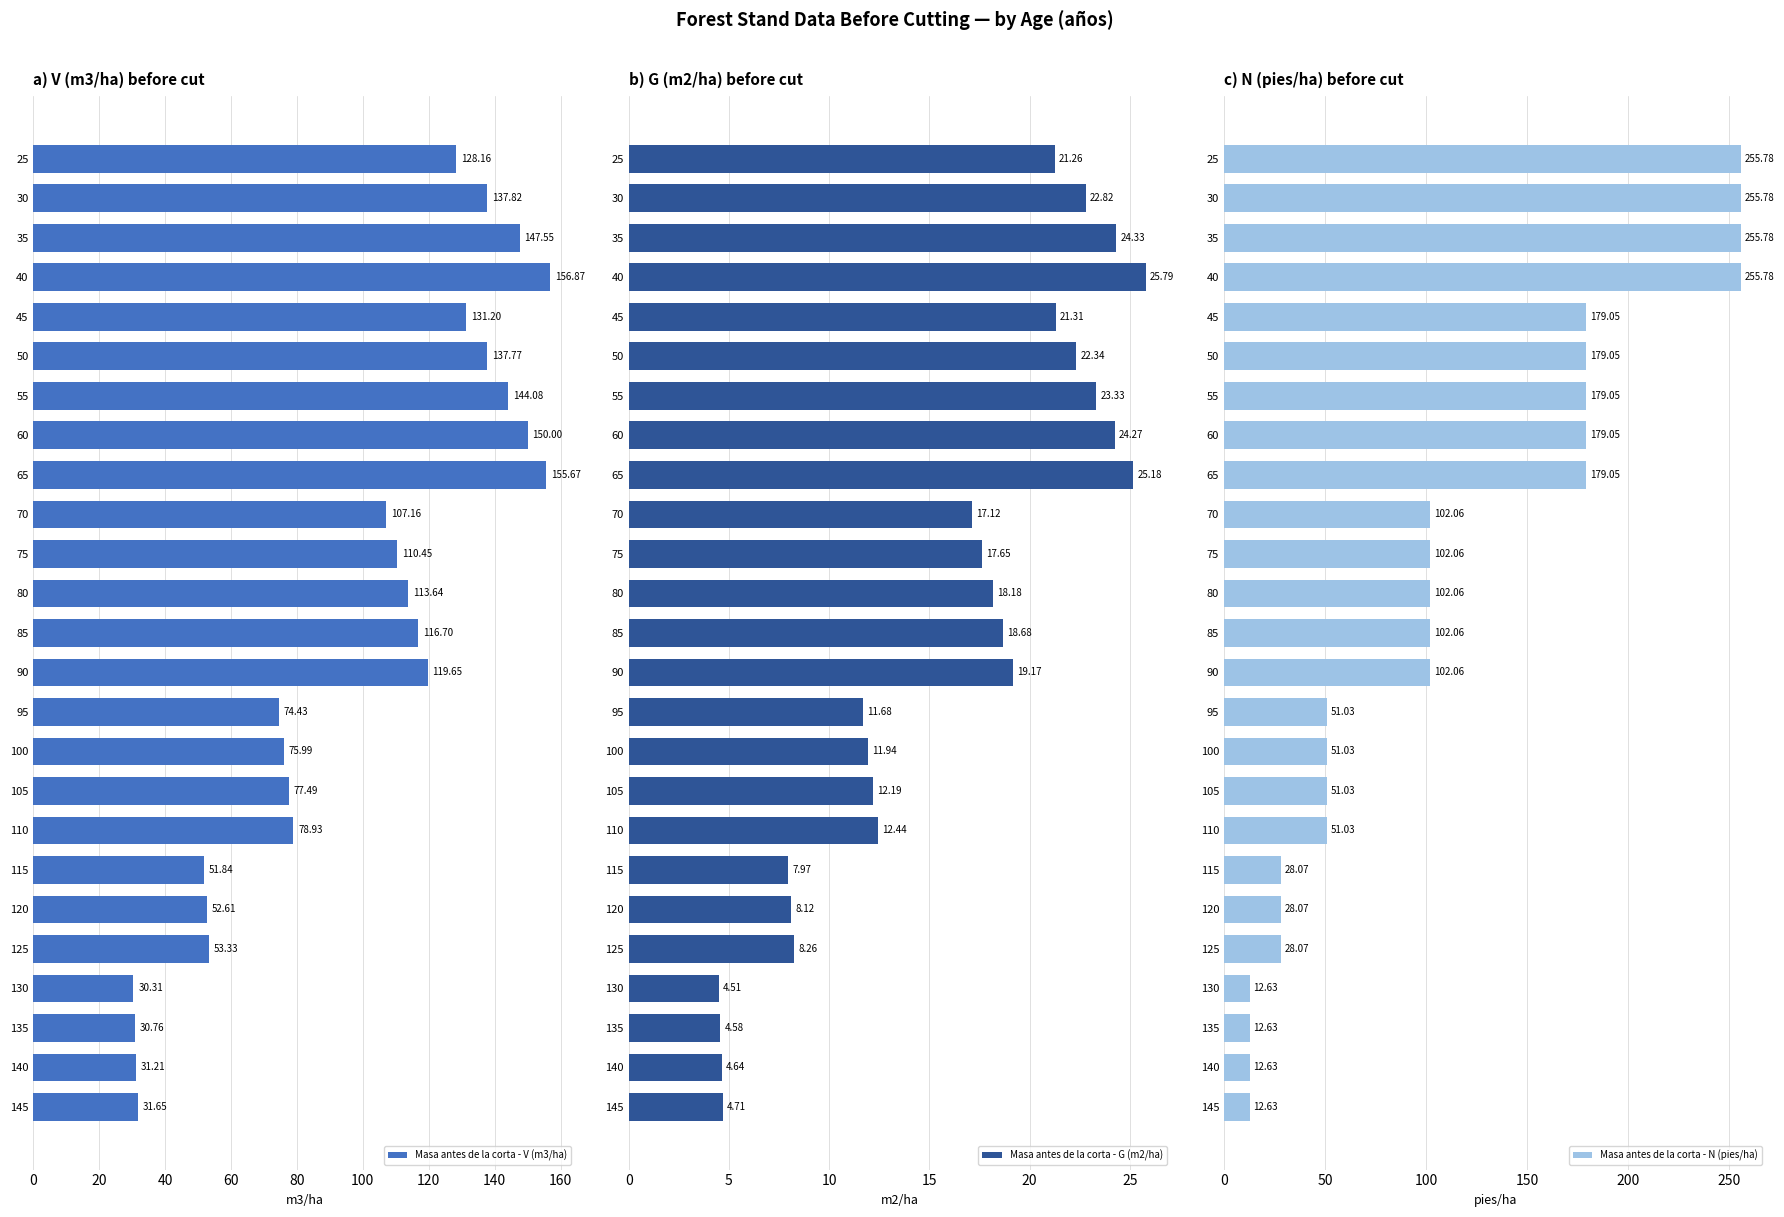

Which series has the widest spread of values?

Masa antes de la corta - N (pies/ha)